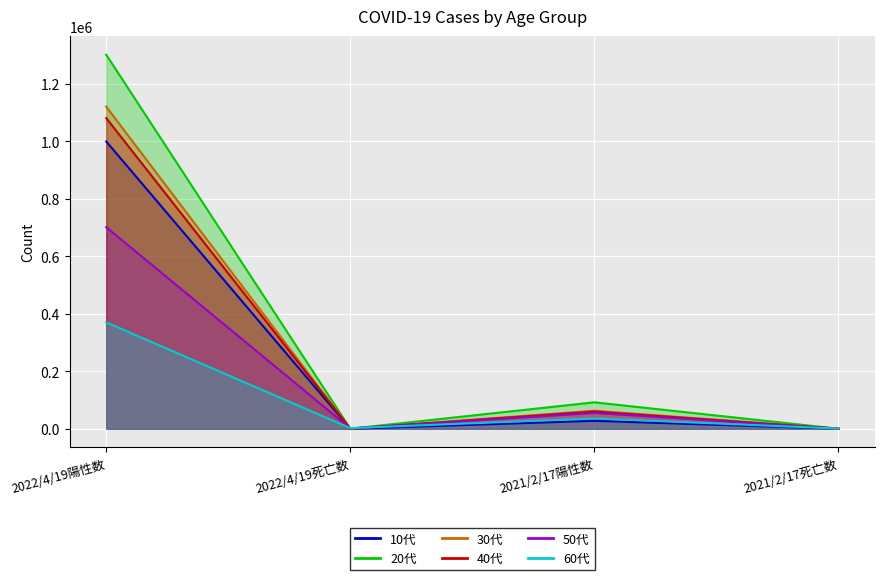

Count the number of categories in the chart.

4